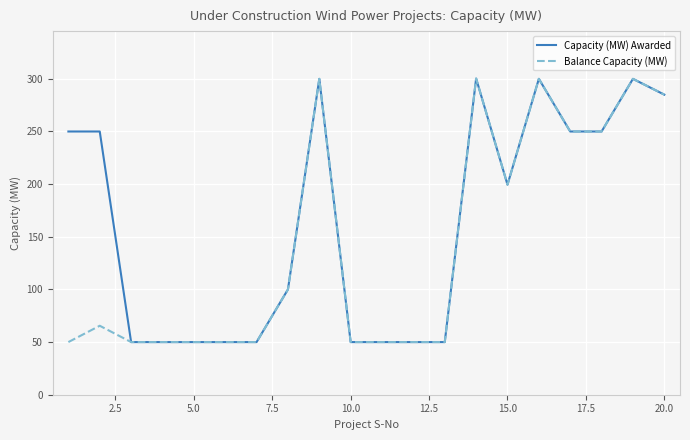

Which series has the largest total across all categories?

Capacity (MW) Awarded